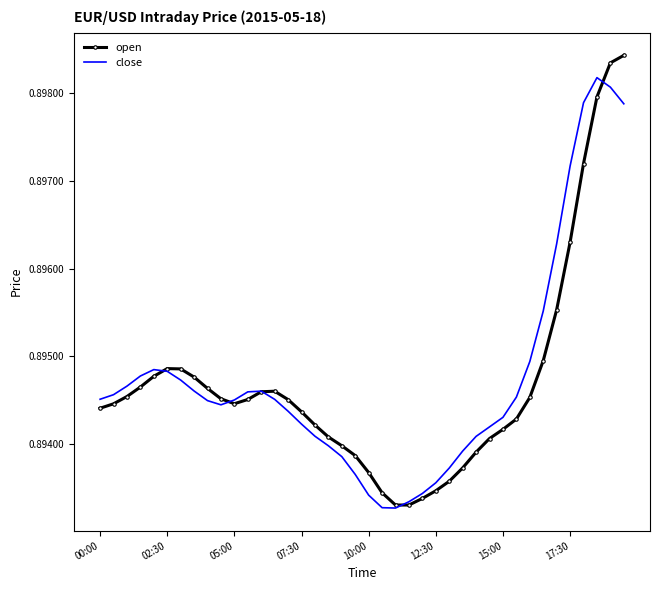

List the series in order of their peak value, lowest first.

close, open